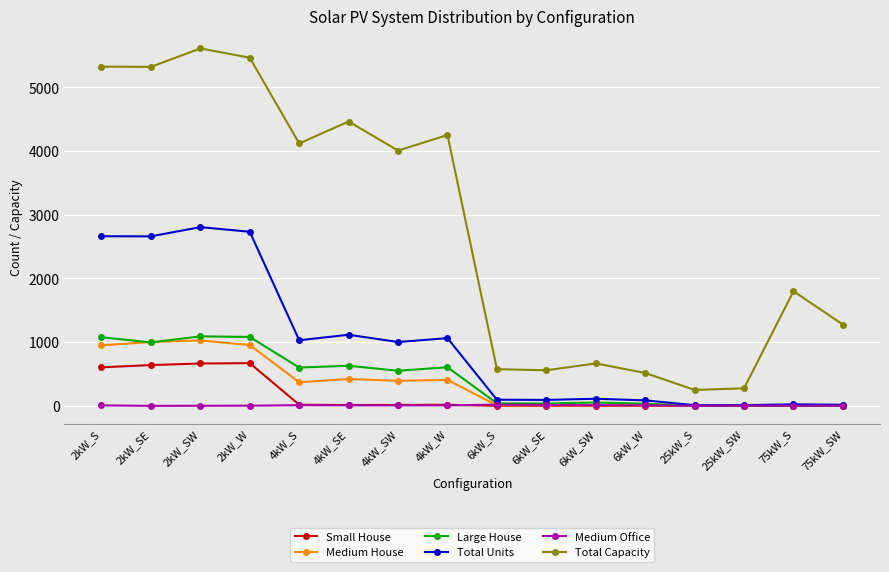

What is the sum of all Total Capacity values?

44486